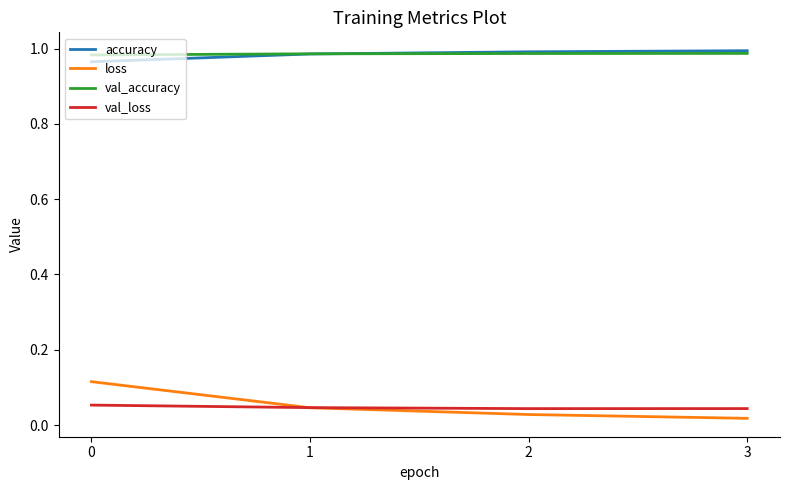

Is the value of val_loss at 3 greater than the value of accuracy at 3?

No